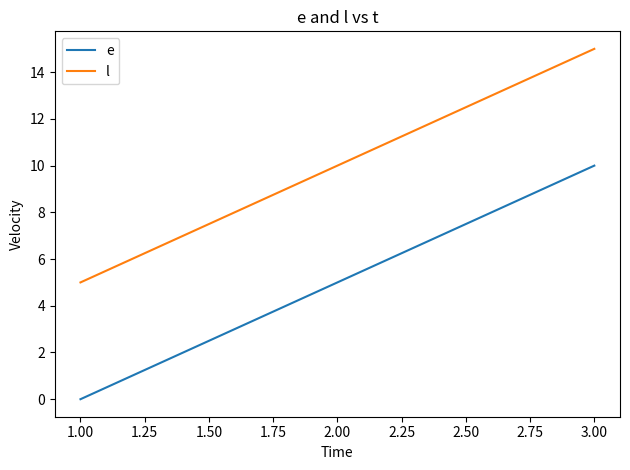

What is the maximum value for l?

15